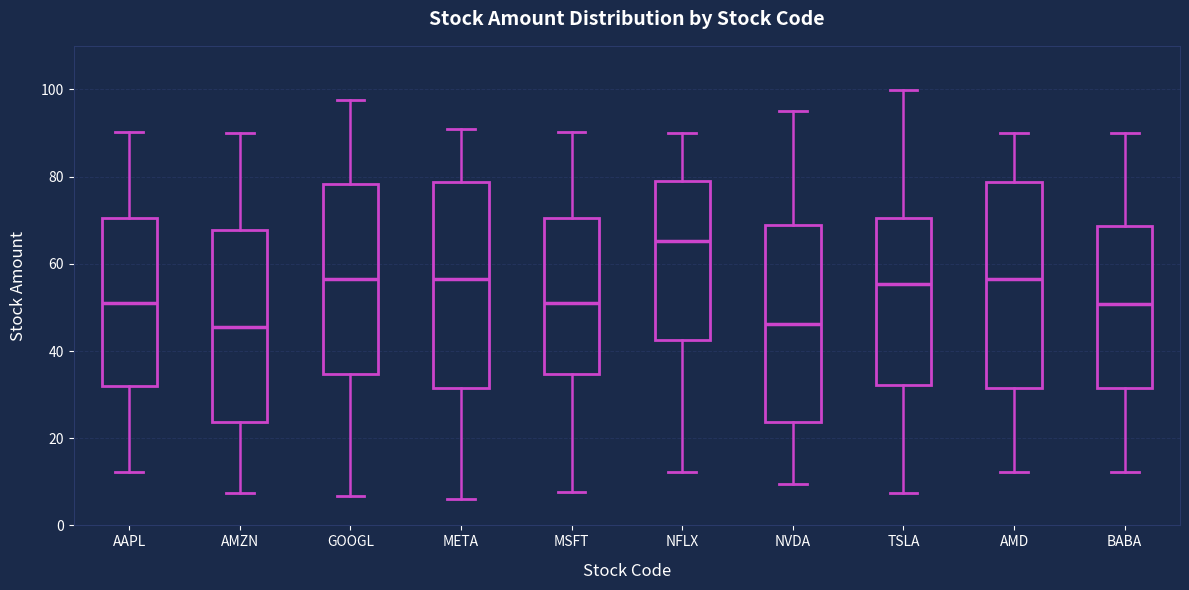

Where does the median line of the box for GOOGL sit on the y-axis? The values are not printed on the chart, so give them approximately, as read against the axis.

56